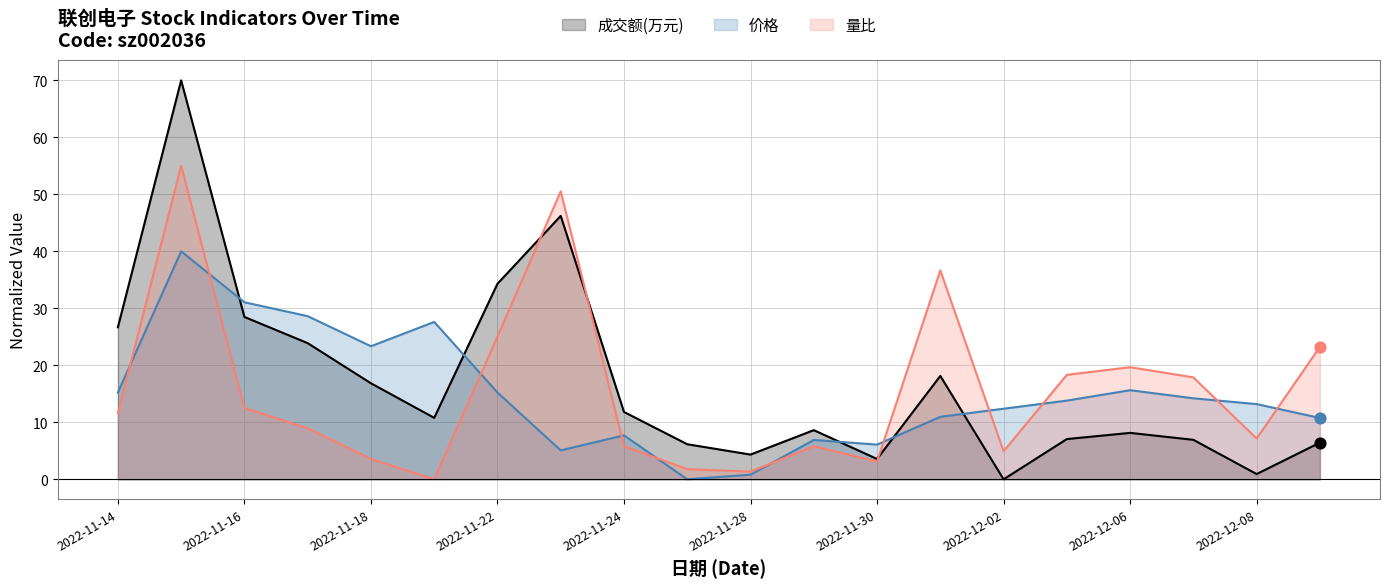

At how many categories does at least one series exceed 26?

8